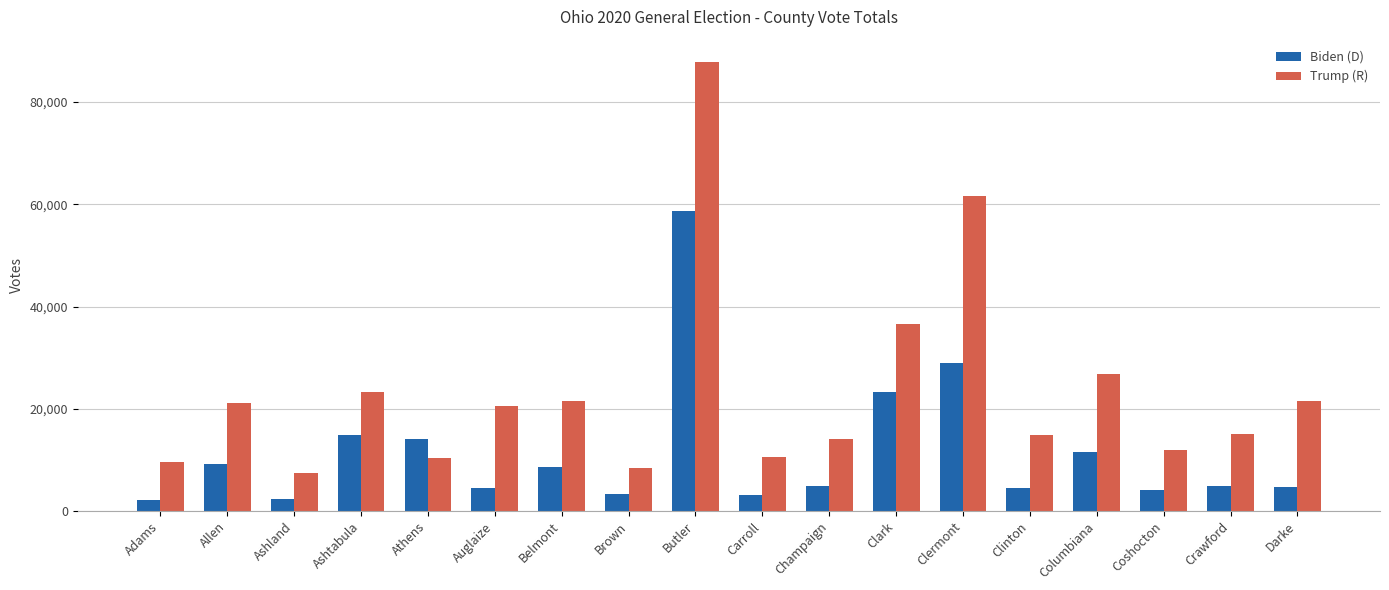

How many bars are there in total?

36